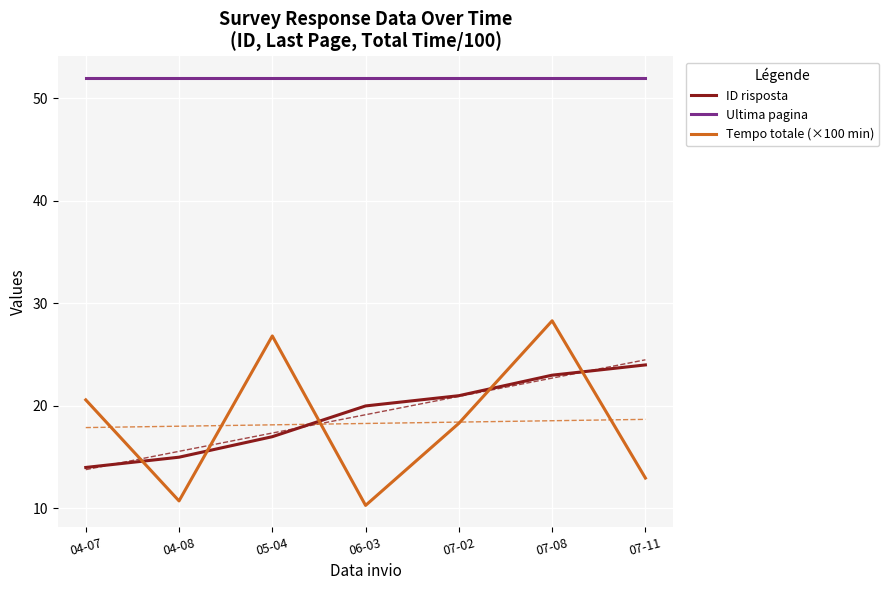

True or false: Ultima pagina and Tempo totale (×100 min) intersect in this chart.

False